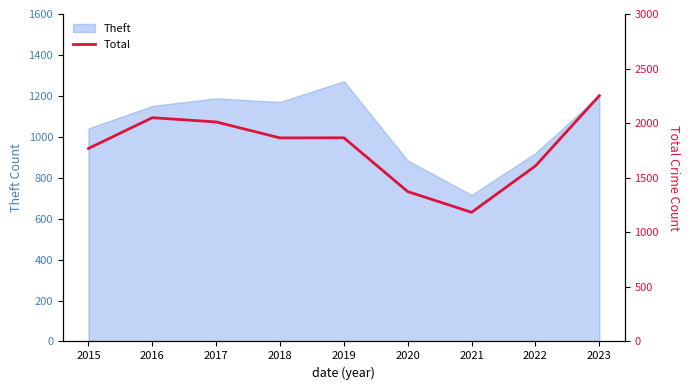

What value does the data have at 2023, to the nearest 100?

2300